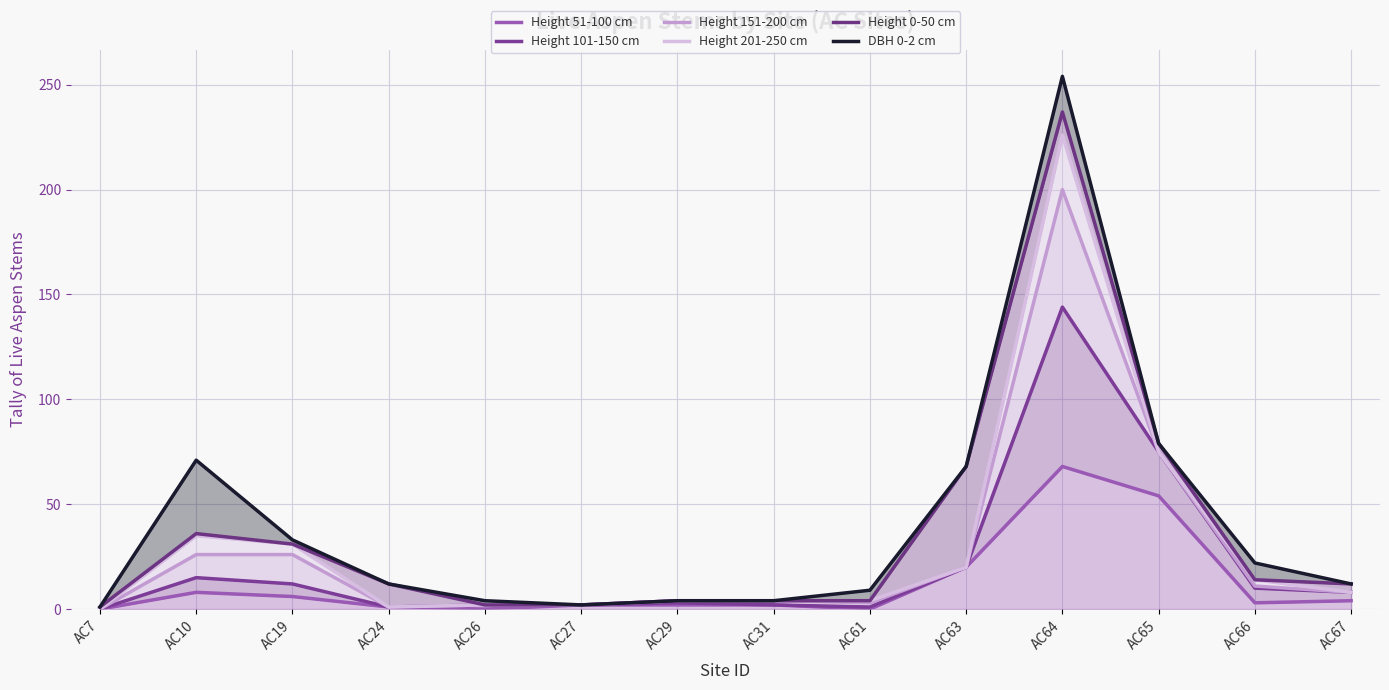

Reading left to right, transcribe all the data shown in this chart.

Height 51-100 cm: 0	8	6	1	0	2	2	2	0	20	68	54	3	4
Height 101-150 cm: 0	15	12	1	2	2	3	2	1	20	144	75	10	8
Height 151-200 cm: 0	26	26	1	2	2	4	4	3	20	200	75	11	8
Height 201-250 cm: 0	35	31	1	2	2	4	4	4	20	226	75	14	8
Height 0-50 cm: 1	36	31	12	2	2	4	4	4	68	237	79	14	12
DBH 0-2 cm: 1	71	33	12	4	2	4	4	9	68	254	79	22	12